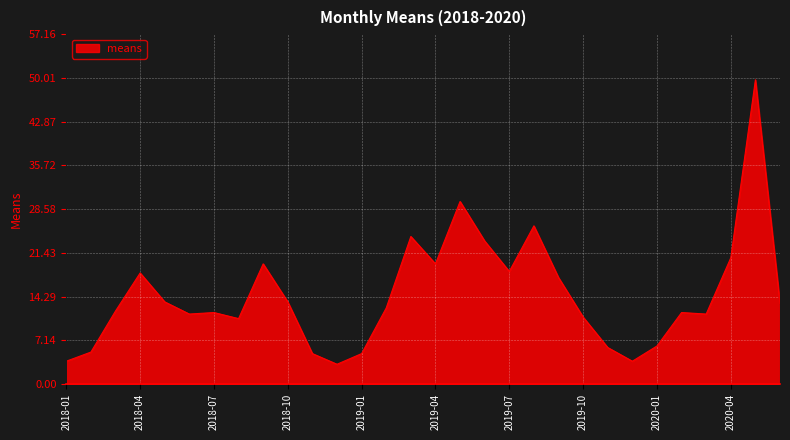

What is the difference between the maximum and minimum values?

46.5